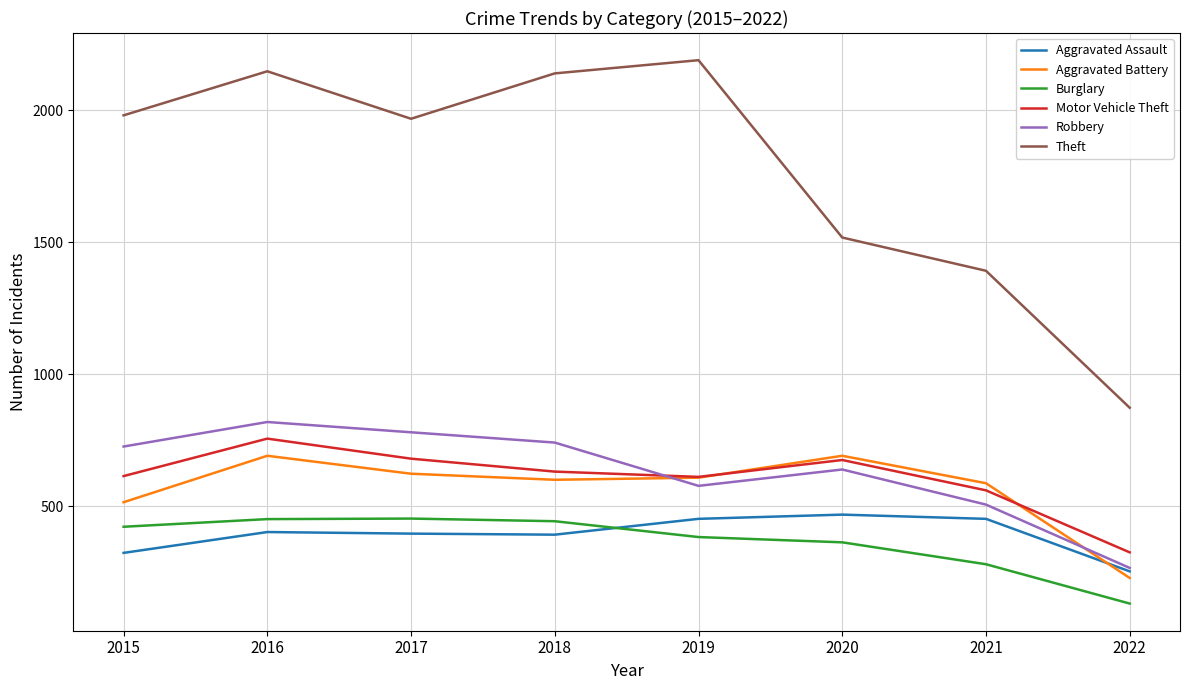

True or false: Burglary has a value of 131 at 2022.

True